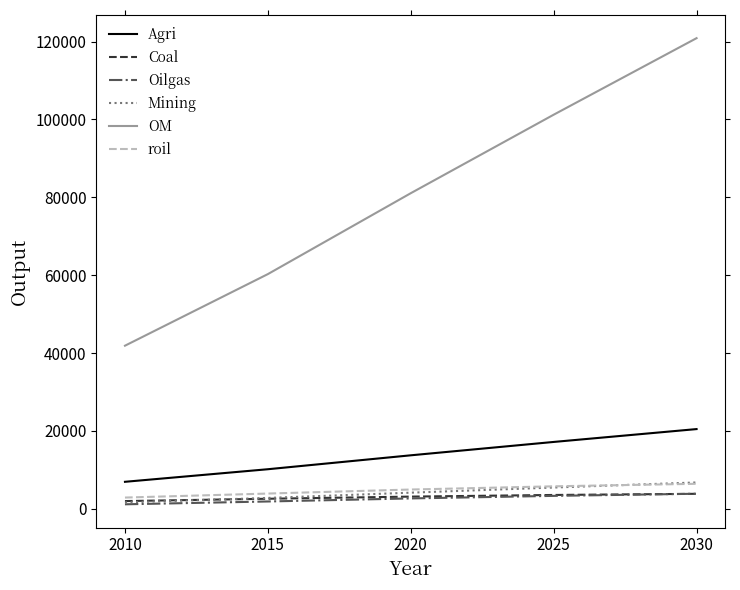

Which series changed the most between 2020 and 2025?

OM